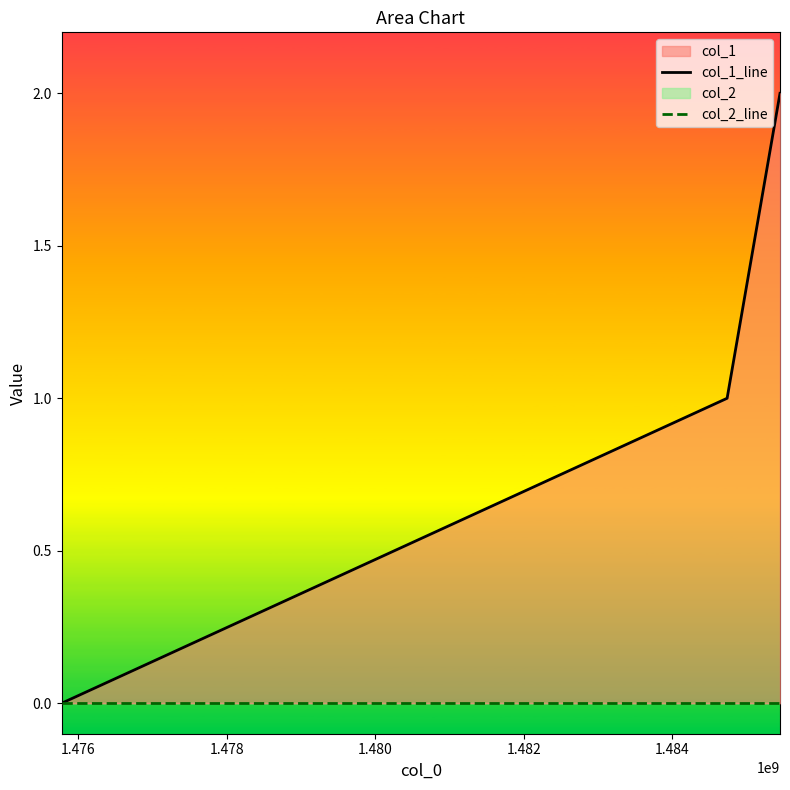

At how many categories does at least one series exceed 1?

1